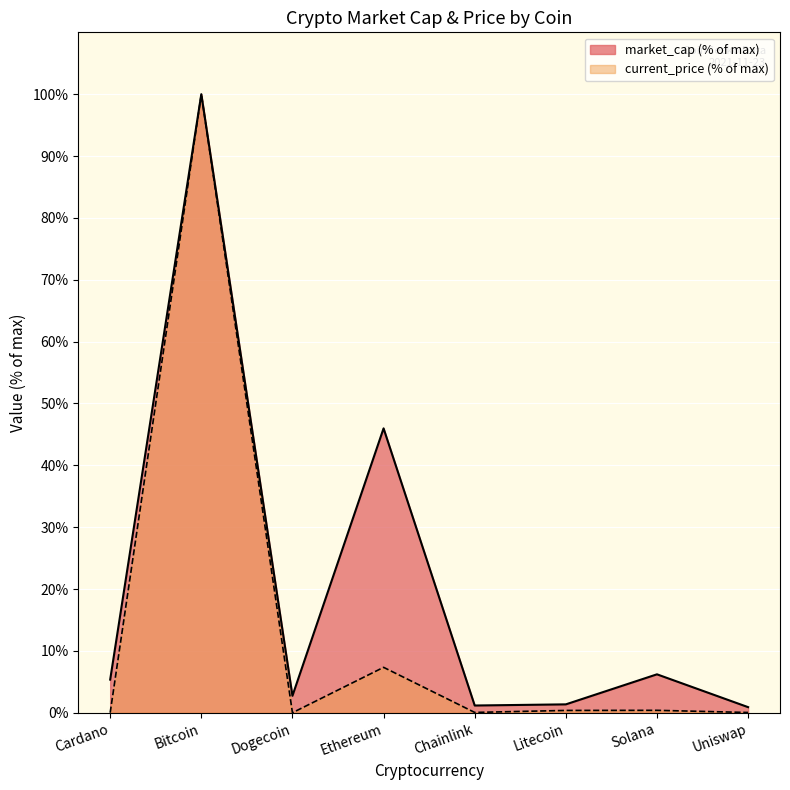

At which category is the sum across all series the highest?

Bitcoin